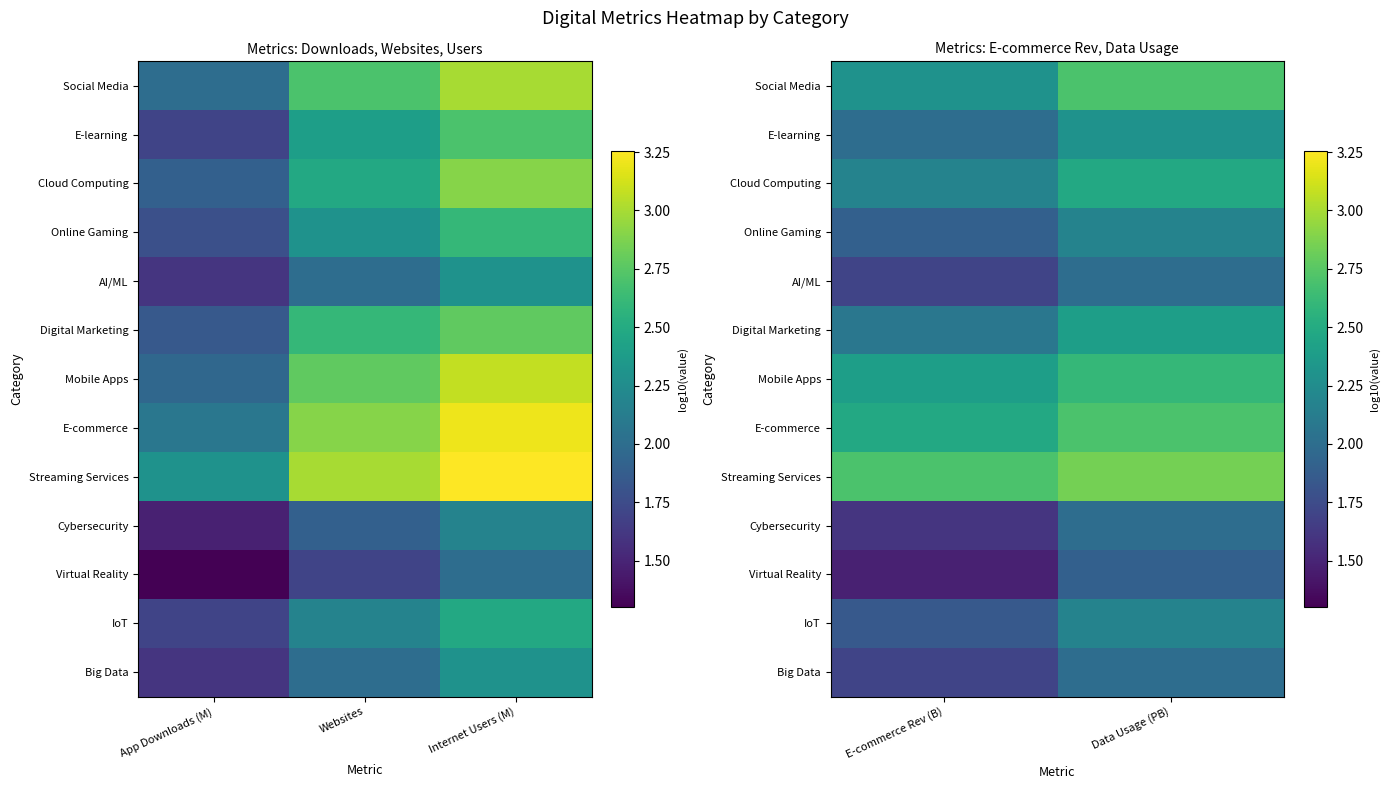

How many AI/ML values are between 1 and 2?

2